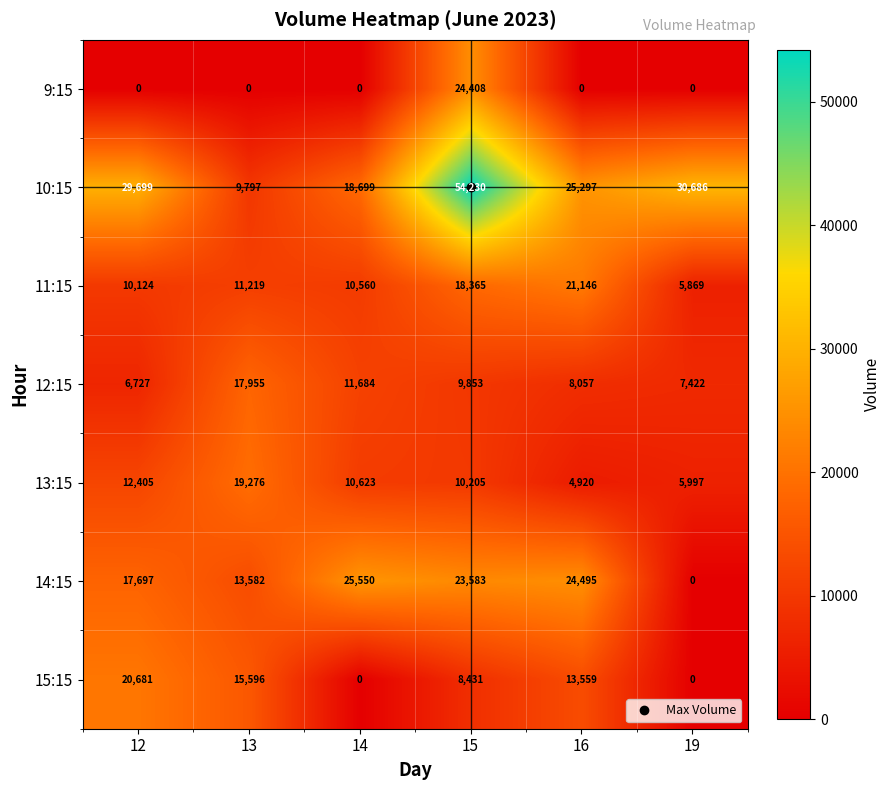

The 13:15 series shows 10623 at 14. True or false?

True